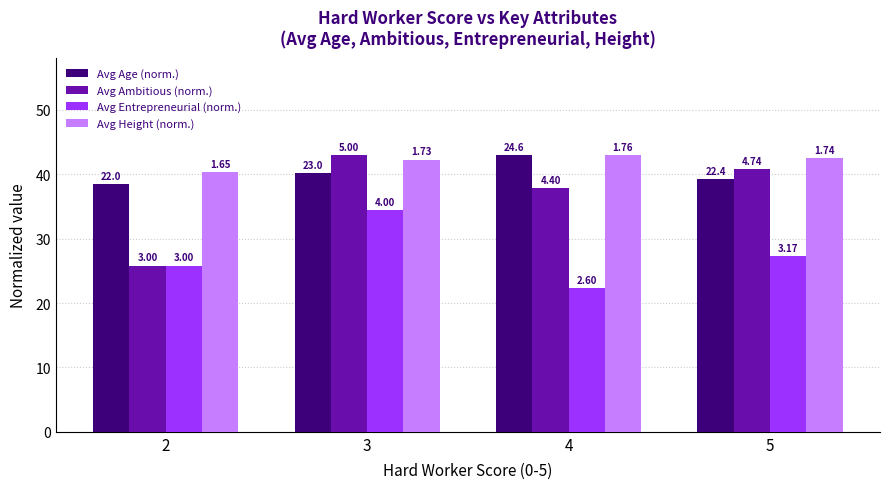

Where is Avg Entrepreneurial (norm.) nearest to the value 28?

5